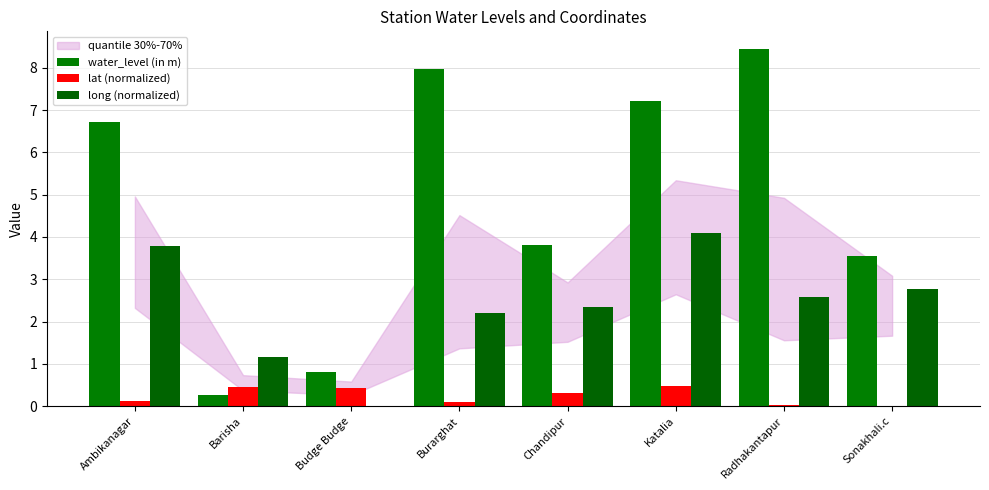

Which series has the largest range (max minus min)?

water_level (in m)